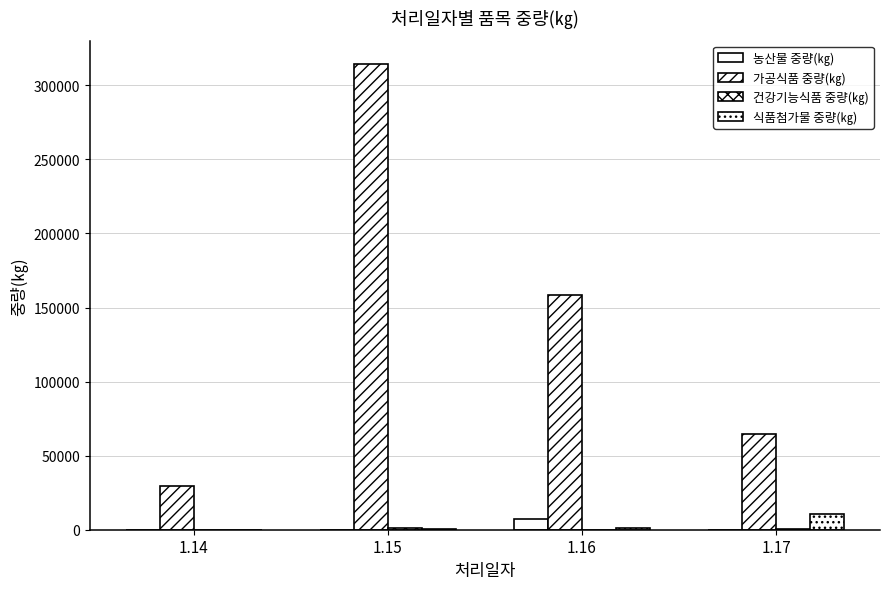

Is it true that 농산물 중량(㎏) equals 3742 at 1.14?

False